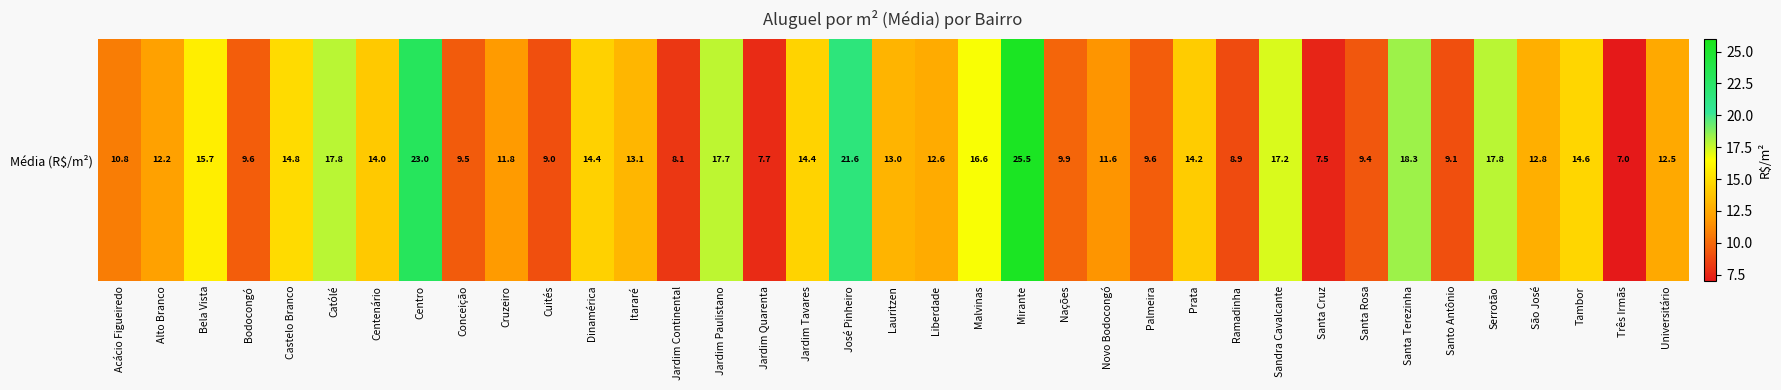

At which category does the chart reach its minimum across all series?

Três Irmãs